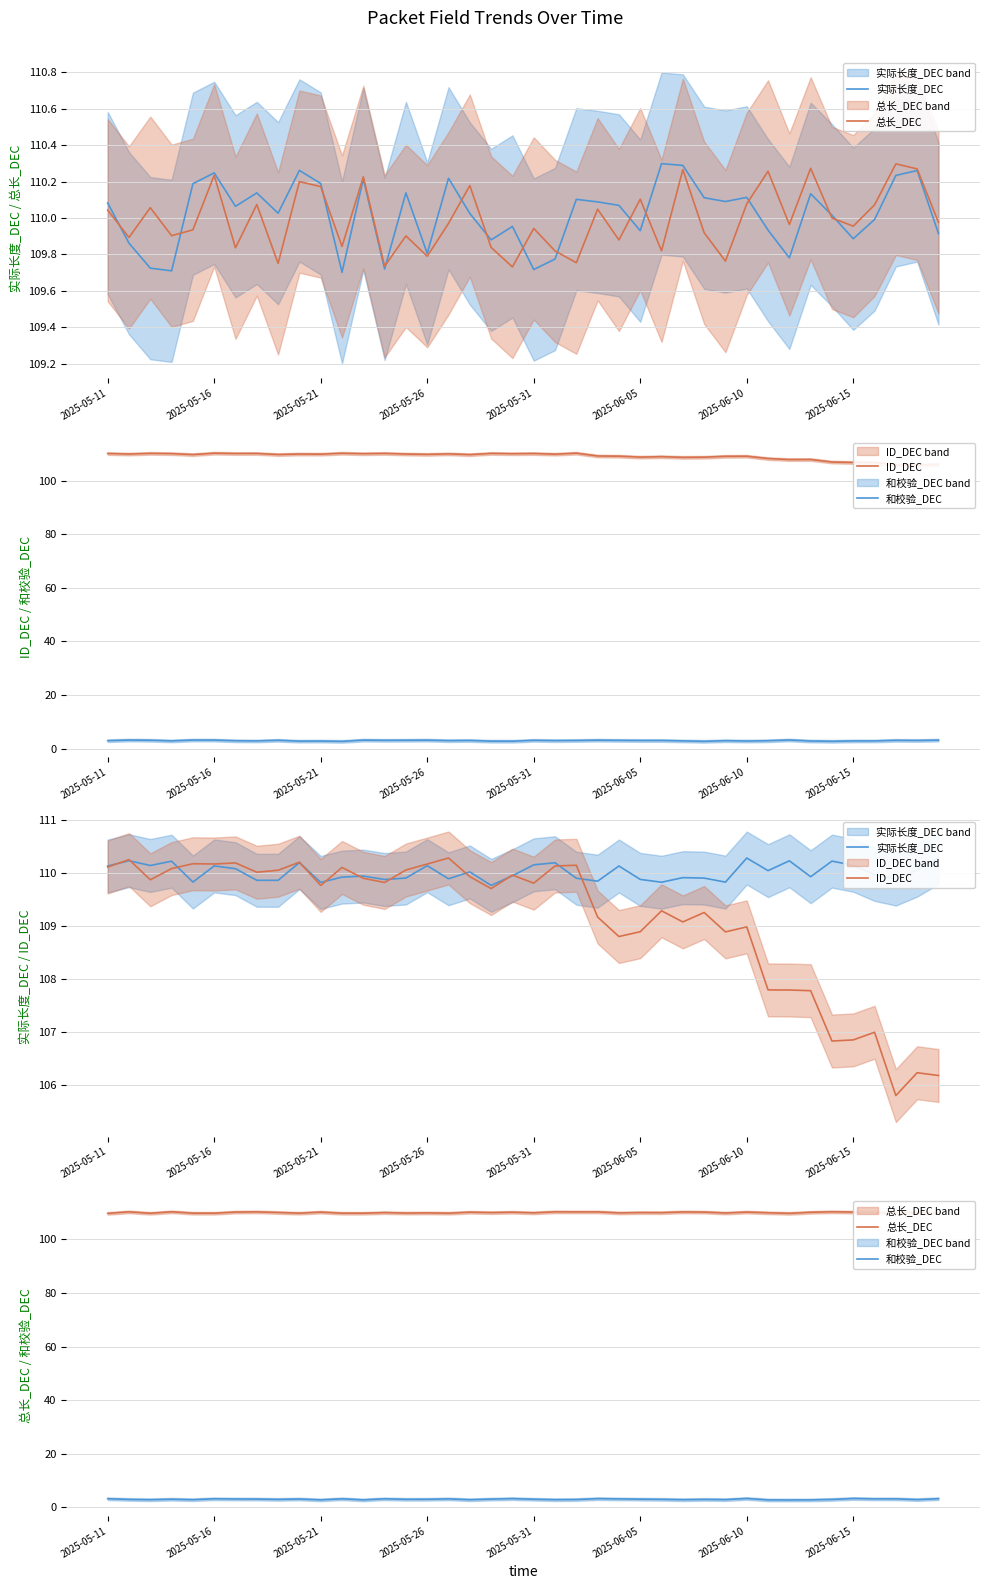

What position from the right is 37?

3